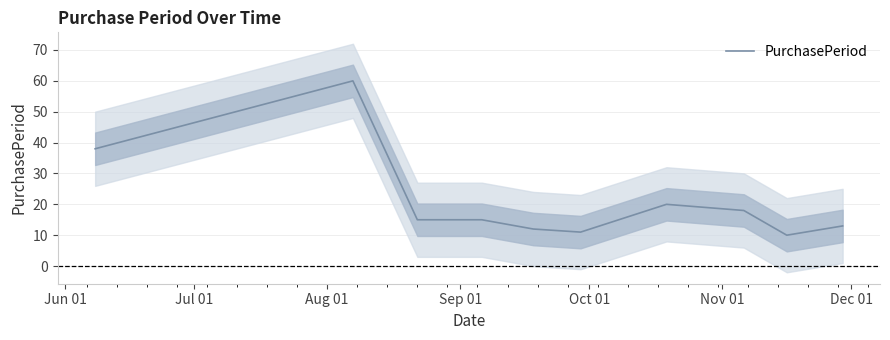

True or false: the data shows 4 at 8.

False